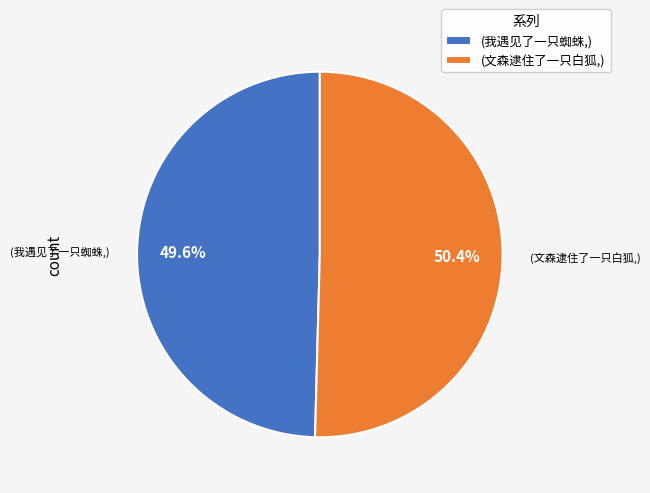

Rank the categories by value from lowest to highest.

(我遇见了一只蜘蛛,), (文森逮住了一只白狐,)